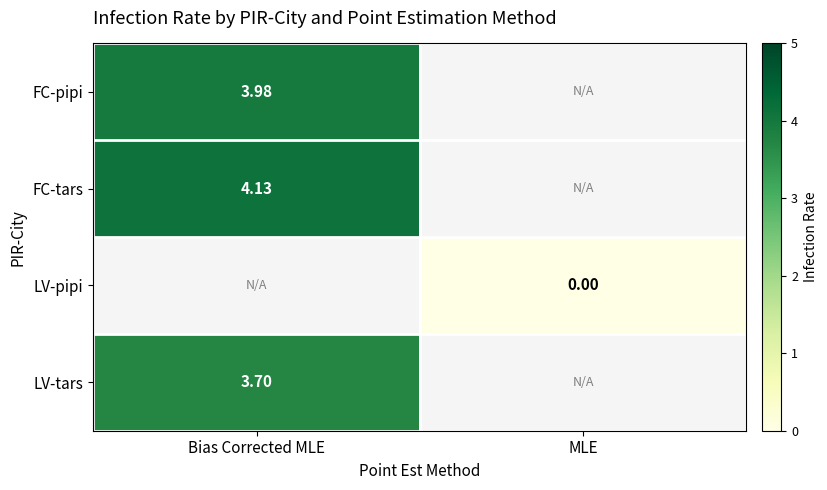

What is the greatest value displayed?

4.1